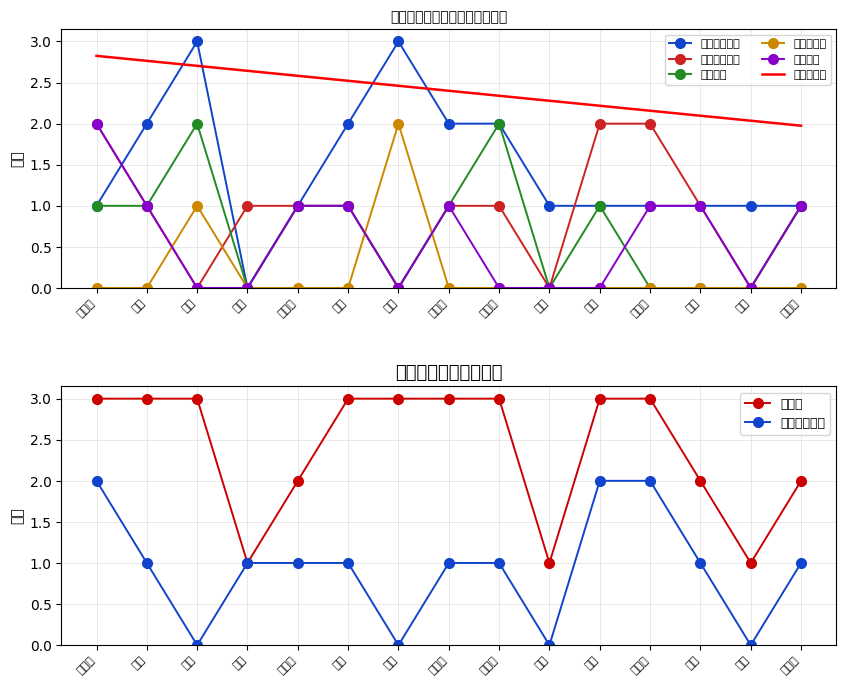

Does the chart have visible grid lines?

Yes